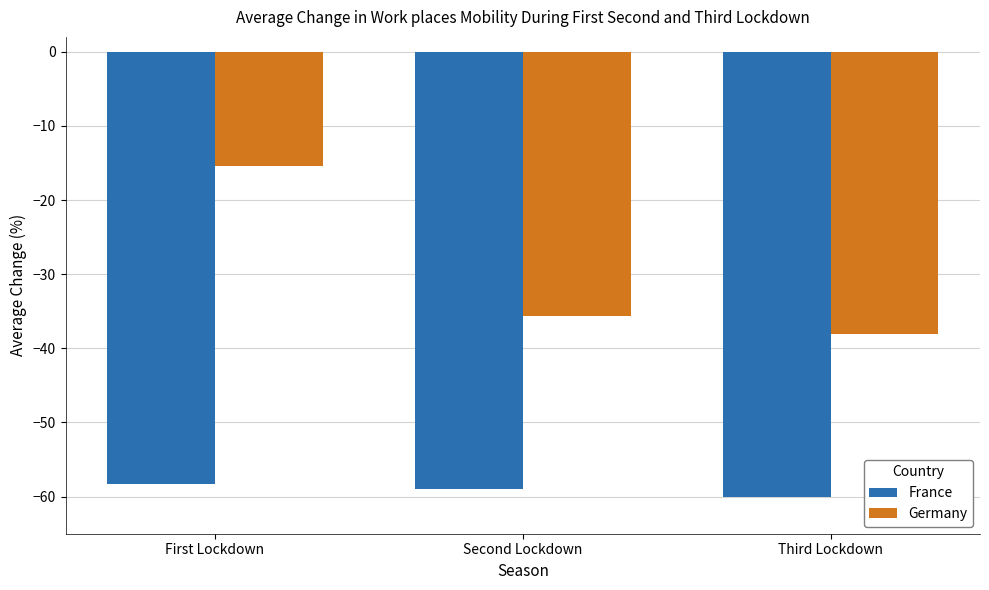

Which series has the largest total across all categories?

Germany